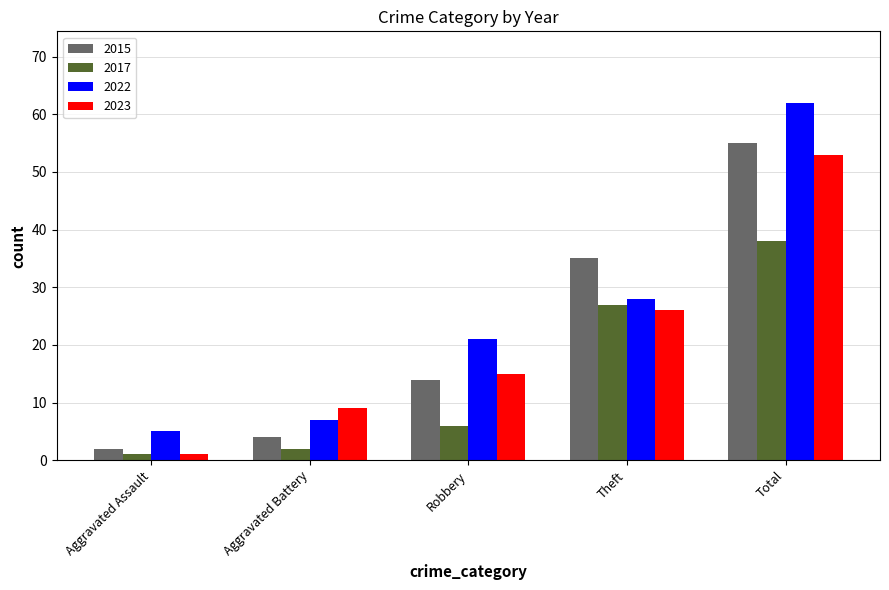

What is the label of the 5th bar from the left?

Total